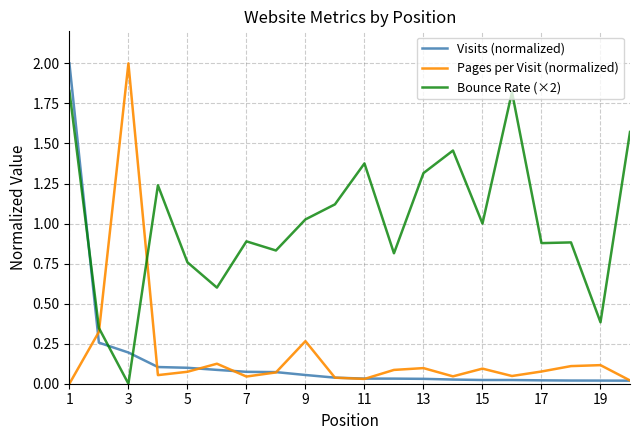

True or false: Bounce Rate (×2) and Pages per Visit (normalized) cross at least once.

True